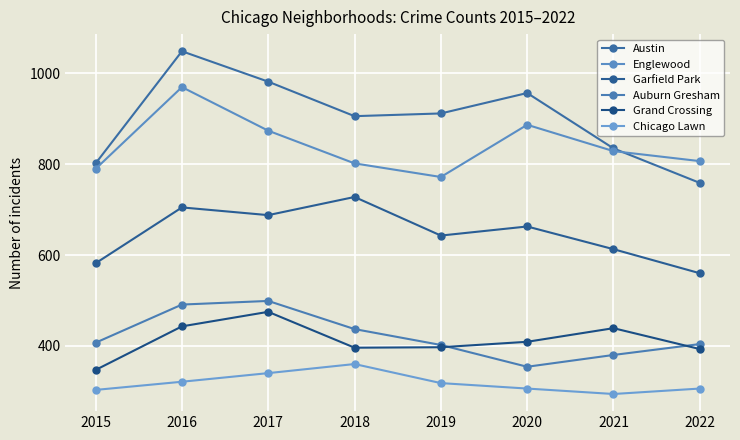

True or false: Grand Crossing and Austin cross at least once.

False